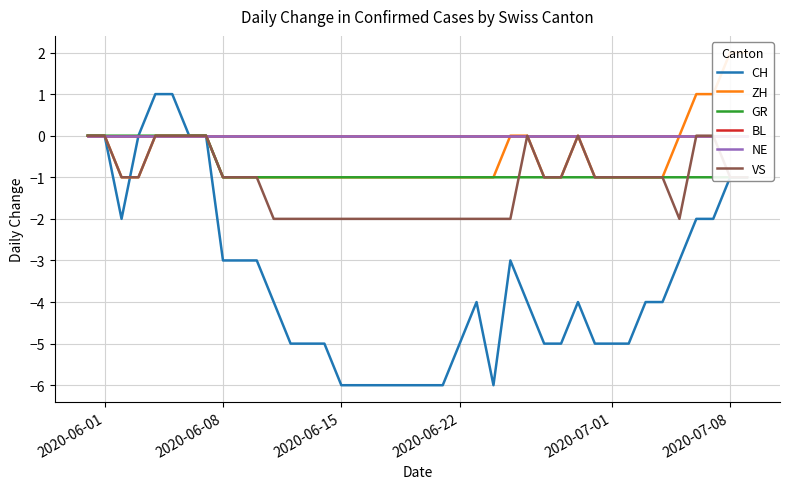

Is it true that CH equals -1 at 2020-06-08?

False